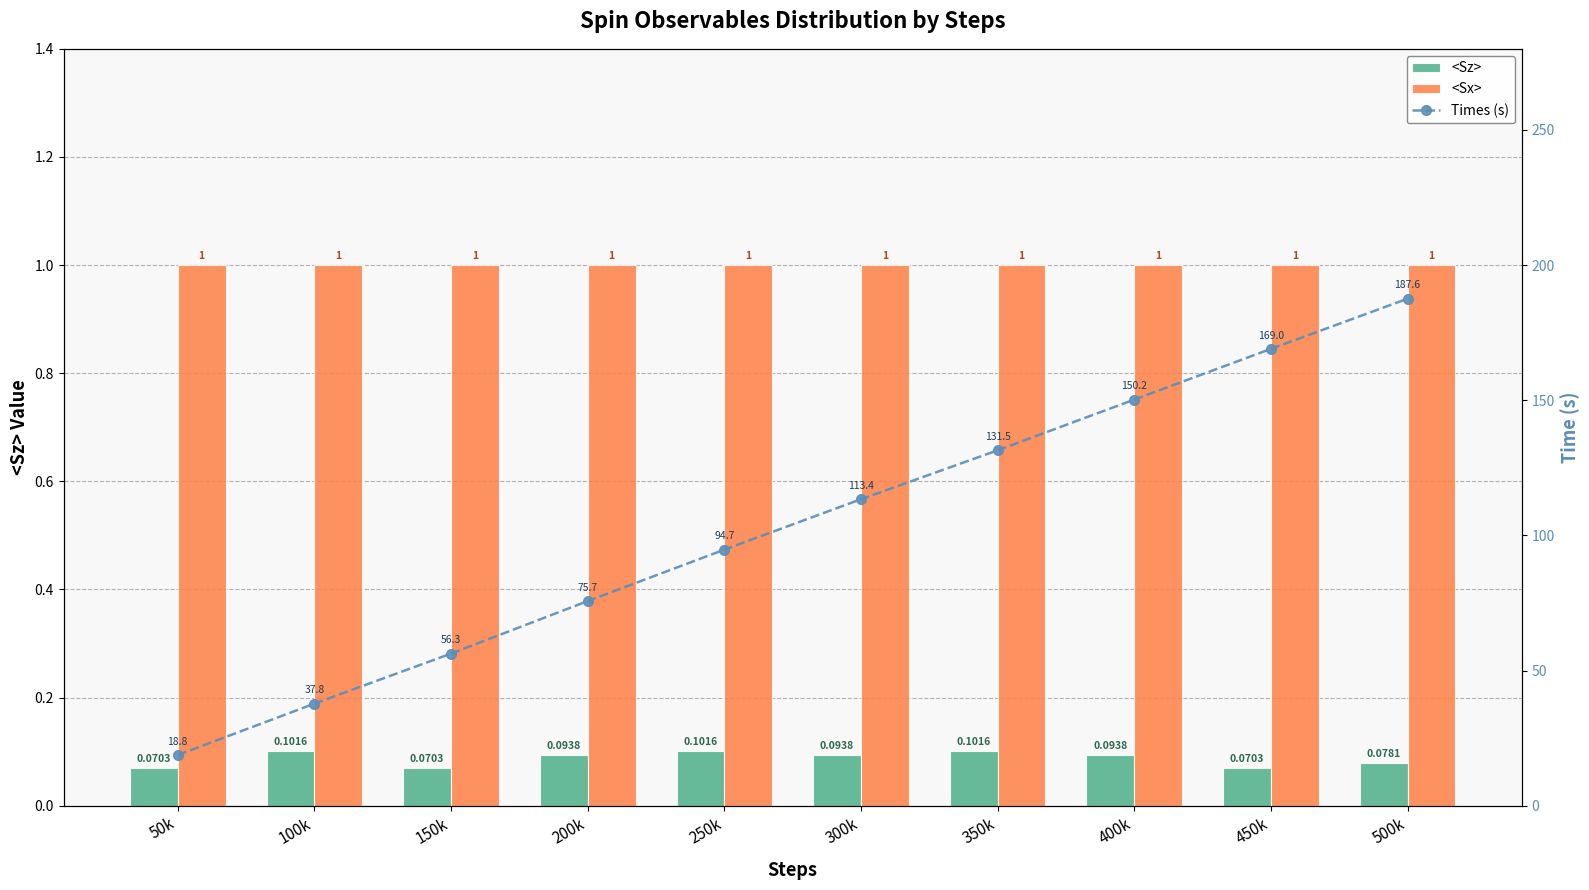

Which series has the largest total across all categories?

Times (s)